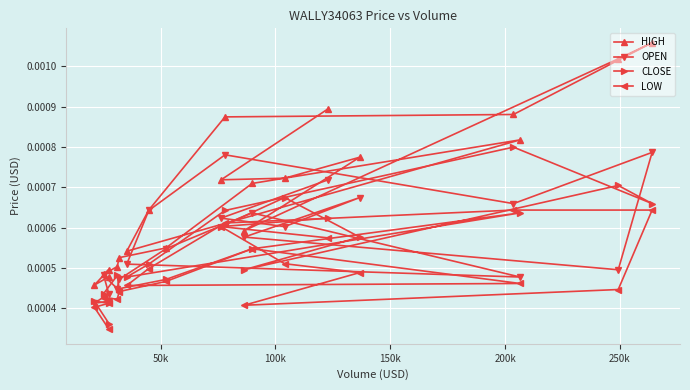

Count the CLOSE values in the range 0 to 1.

20